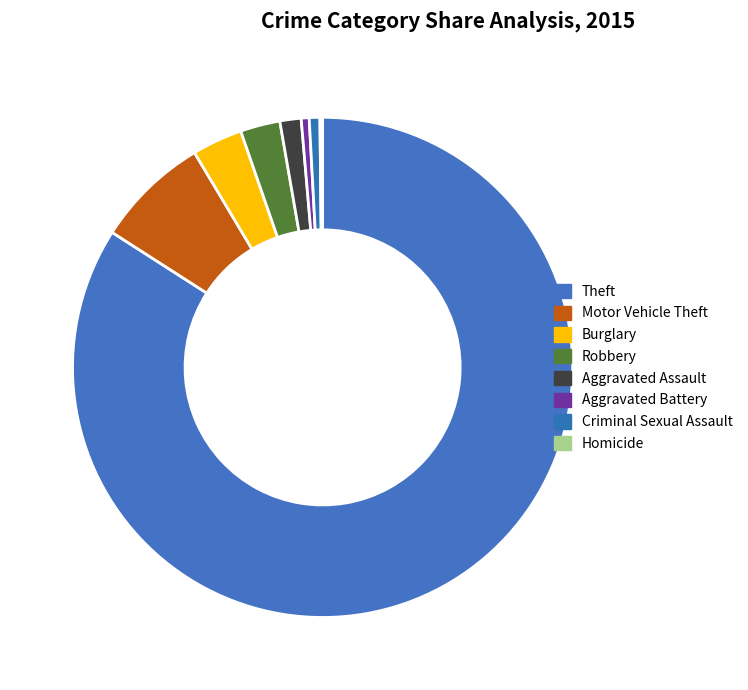

True or false: Aggravated Battery accounts for 11% of the total.

False